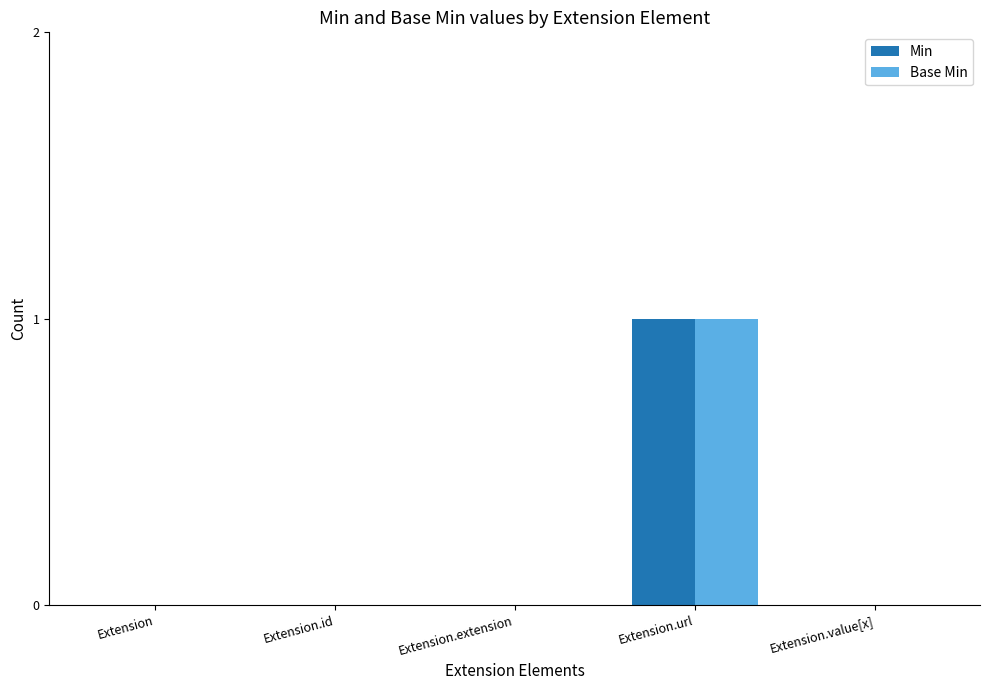

At which category does the chart reach its peak across all series?

Extension.url